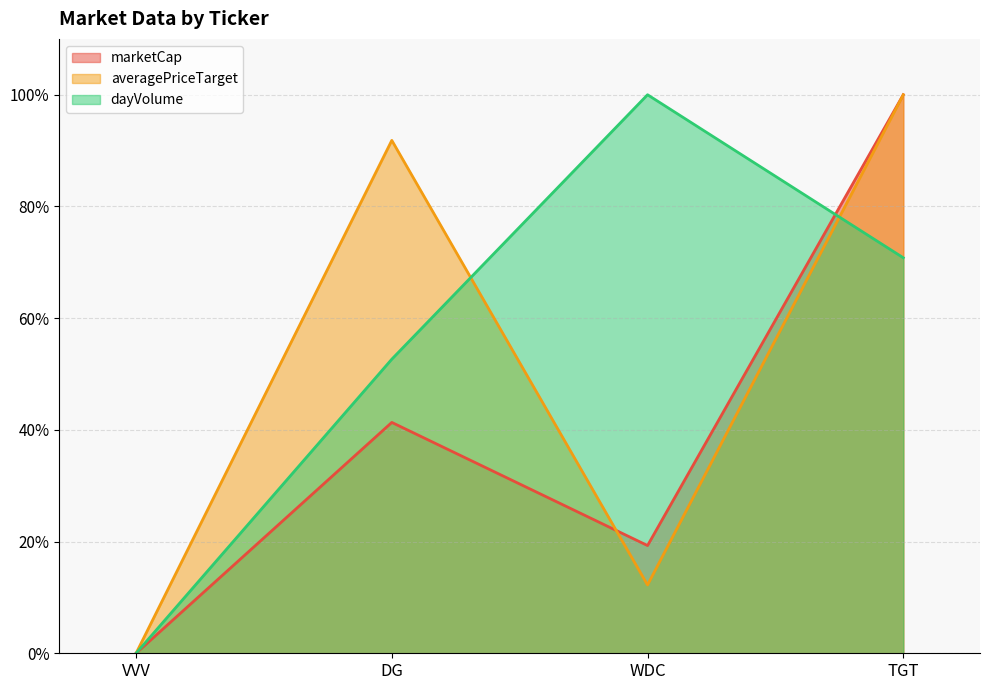

What is the difference between the maximum and minimum values in the marketCap series?

100.0